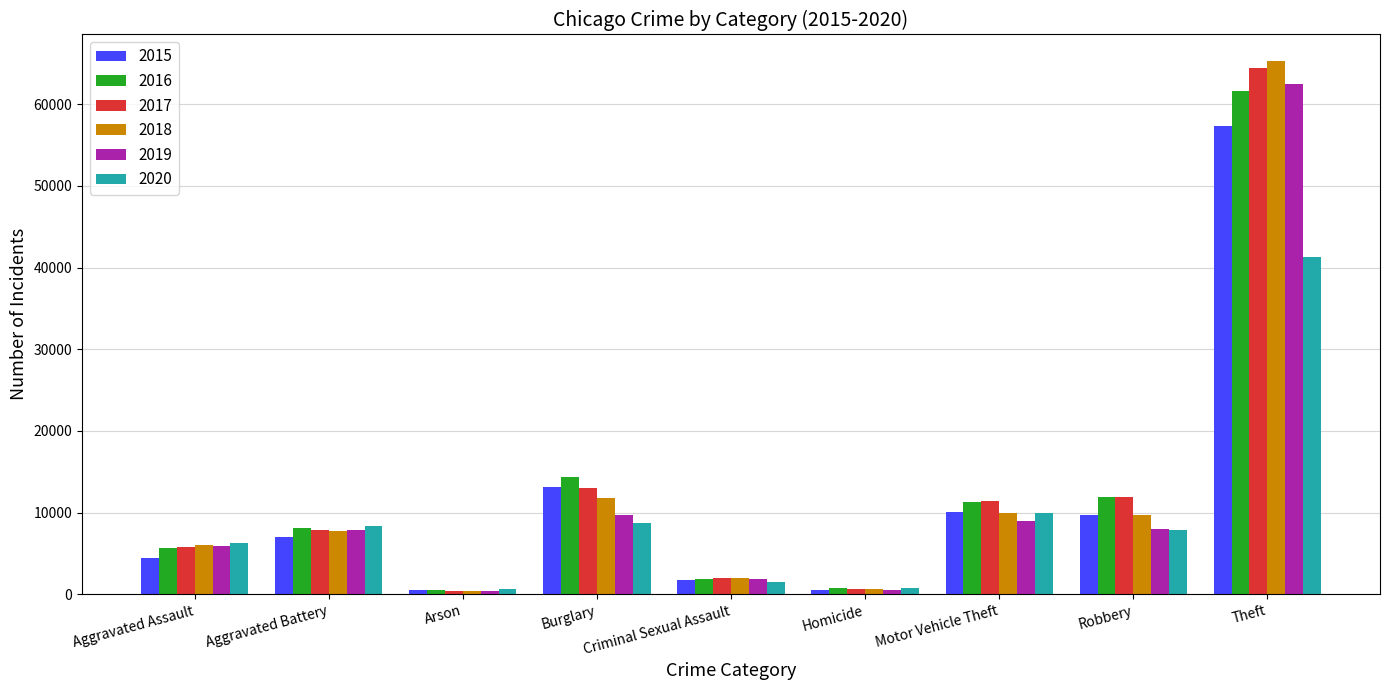

What value does the 2015 series have at Arson?

448